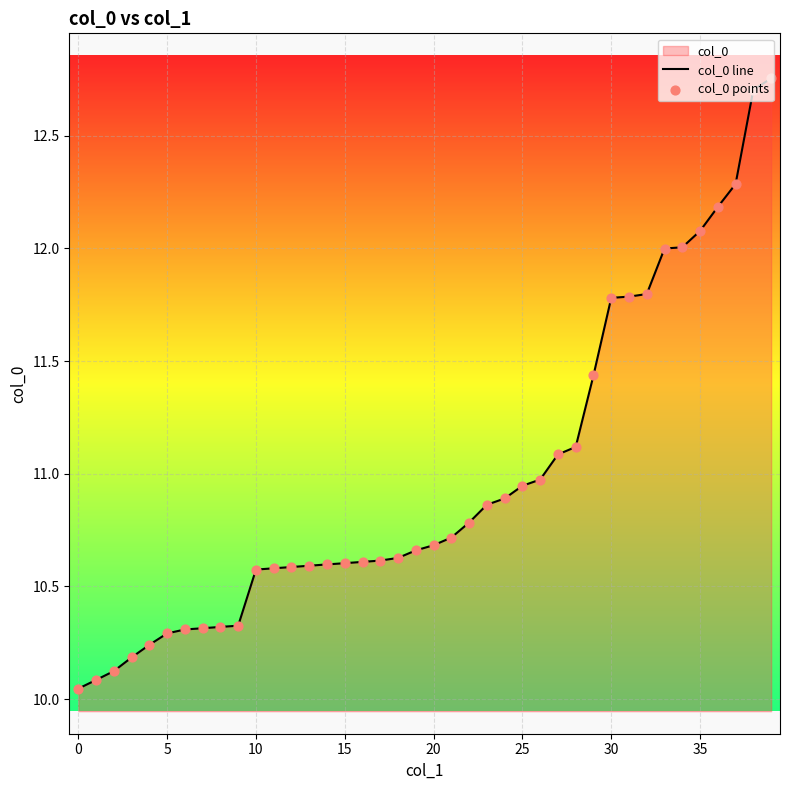

At which category is the sum across all series the highest?

39